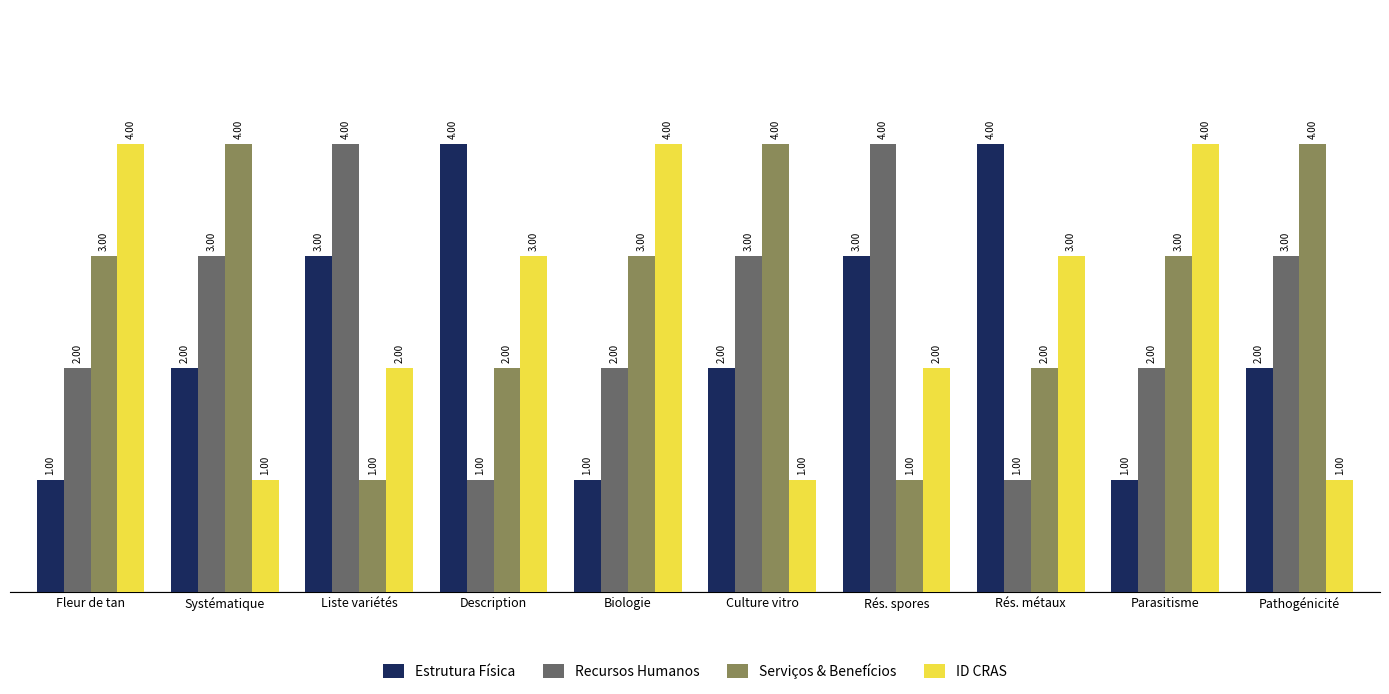

How many bars are there in total?

40